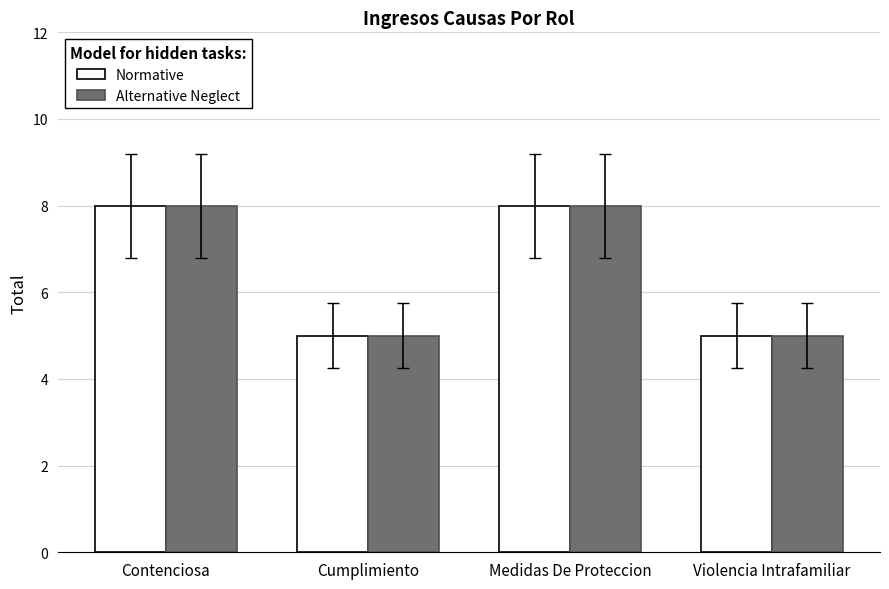

What position from the right is Contenciosa?

4